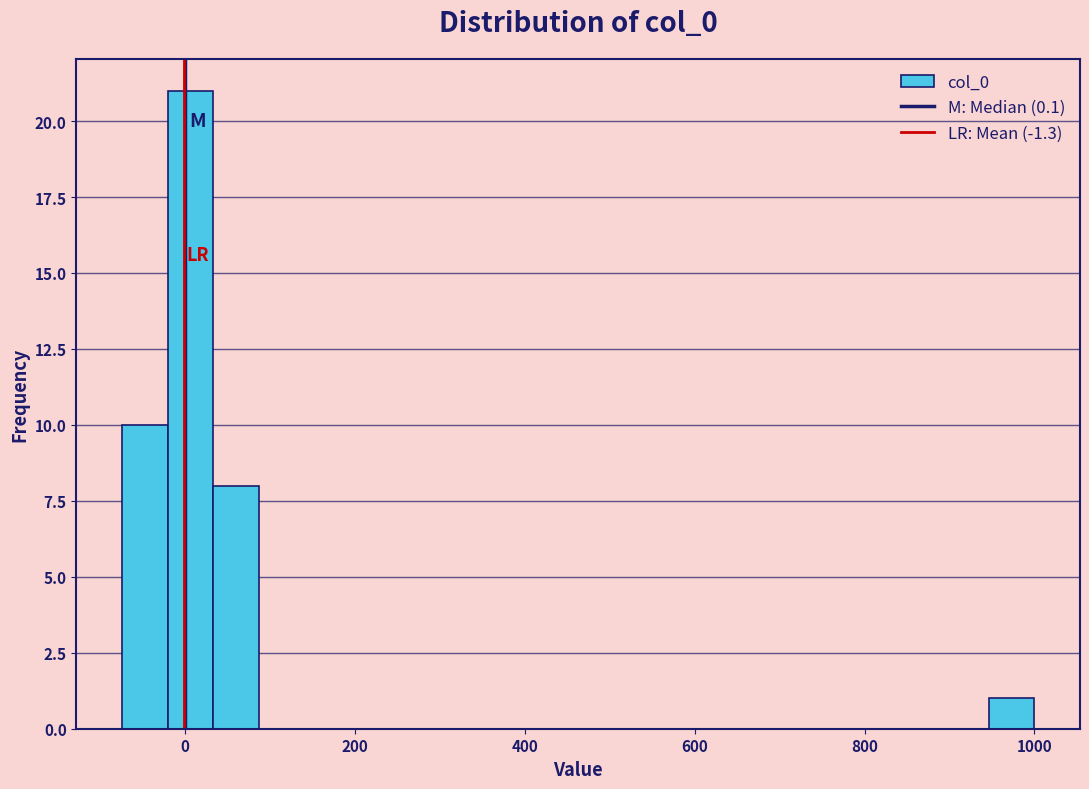

Around what value on the x-axis is the tallest bar? Give the approximate position of its centre, as read against the axis.

0